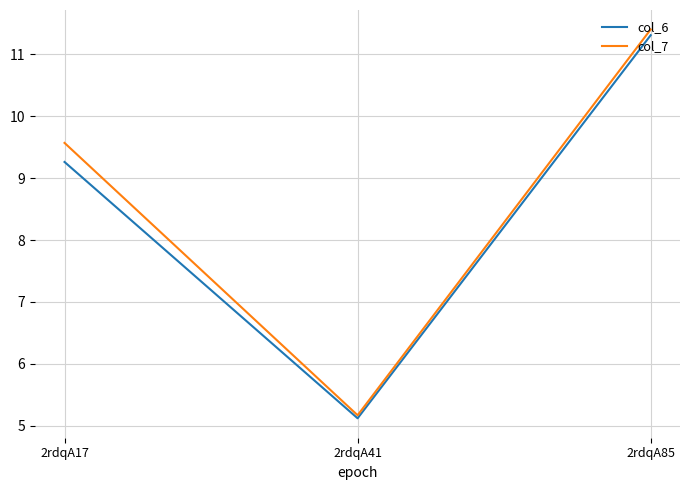

Where does the col_6 series first go above 9?

2rdqA17